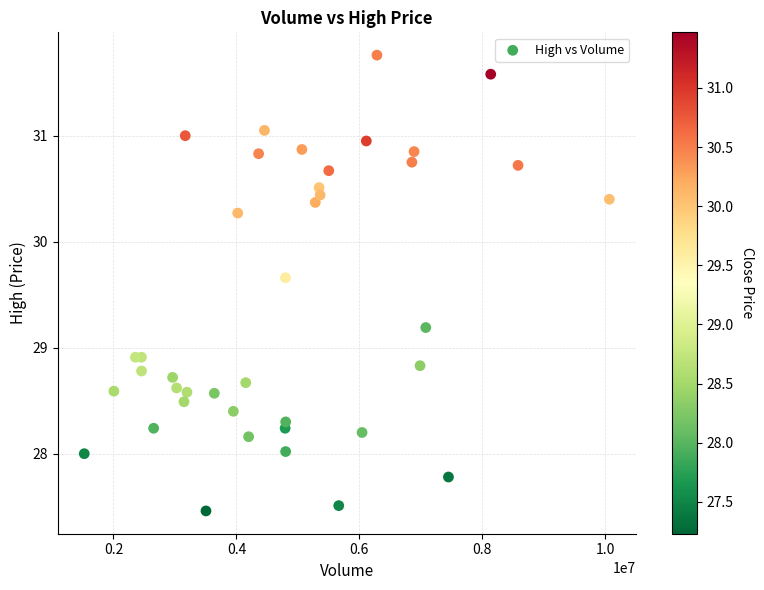

What is the range of X values (max minus min)?

8542200.0